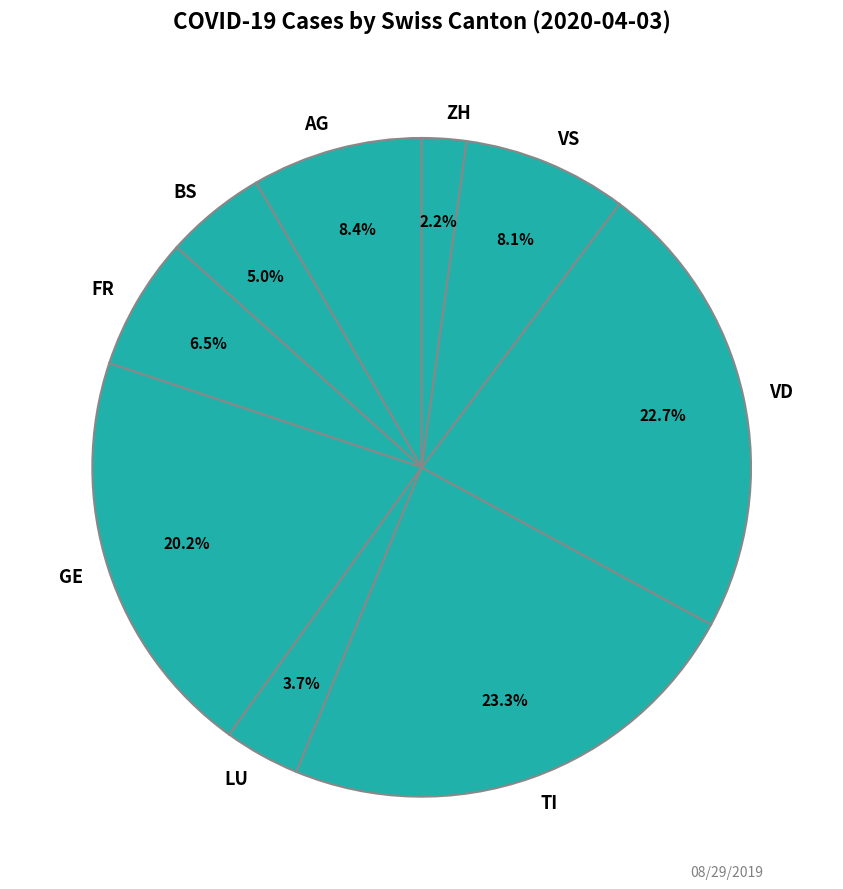

Which slice is the largest?

TI